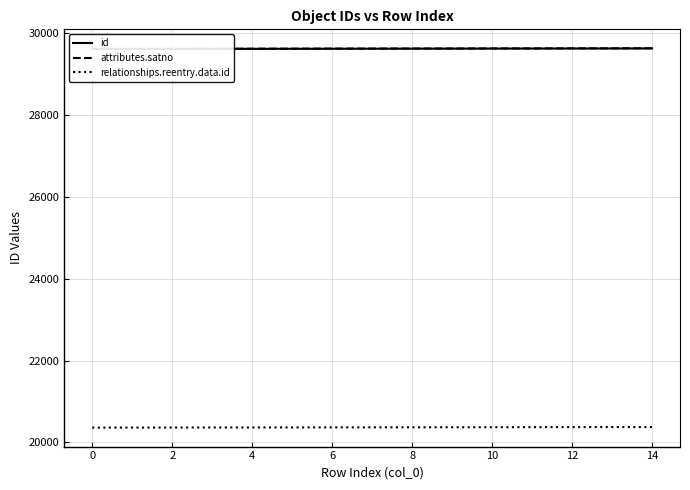

True or false: relationships.reentry.data.id has a value of 20360 at 0.

True